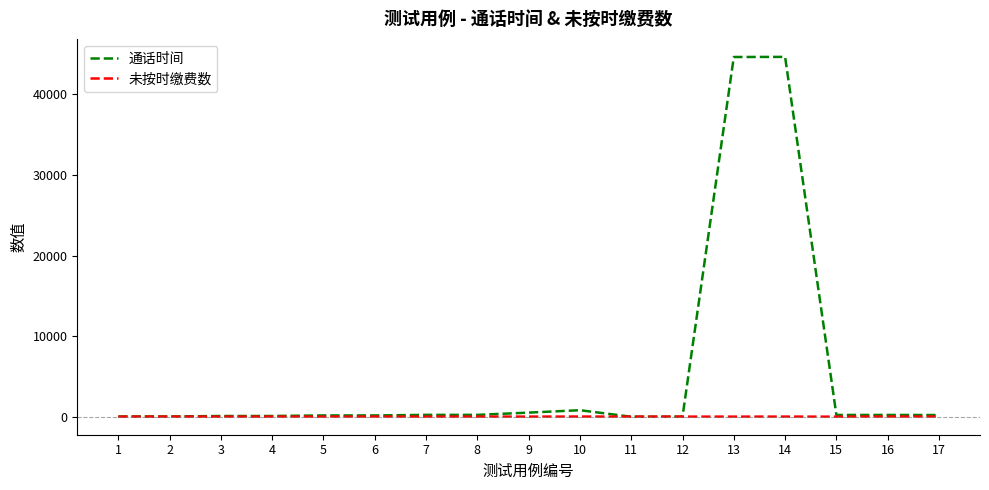

Rank the series by their maximum value, from highest to lowest.

通话时间, 未按时缴费数